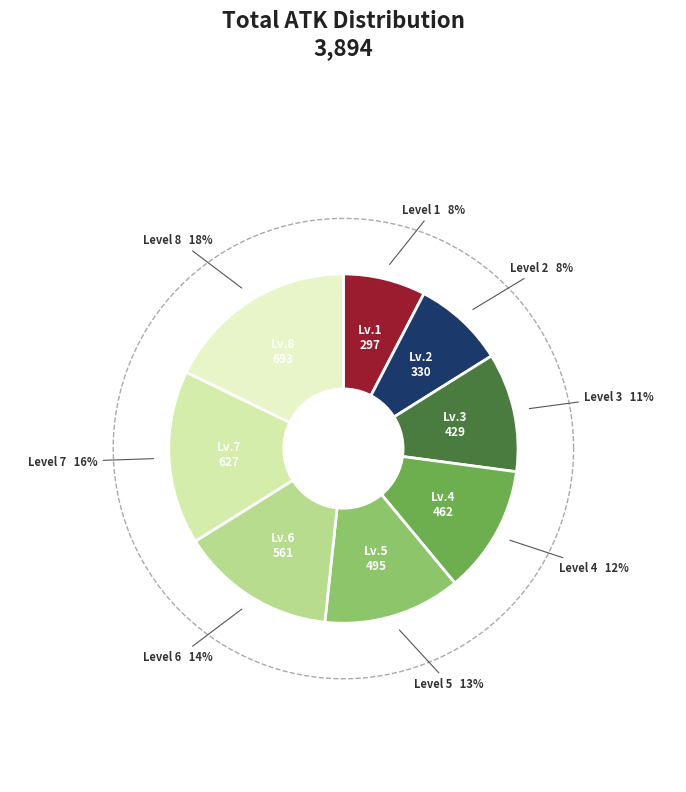

How many slices are in this pie chart?

8